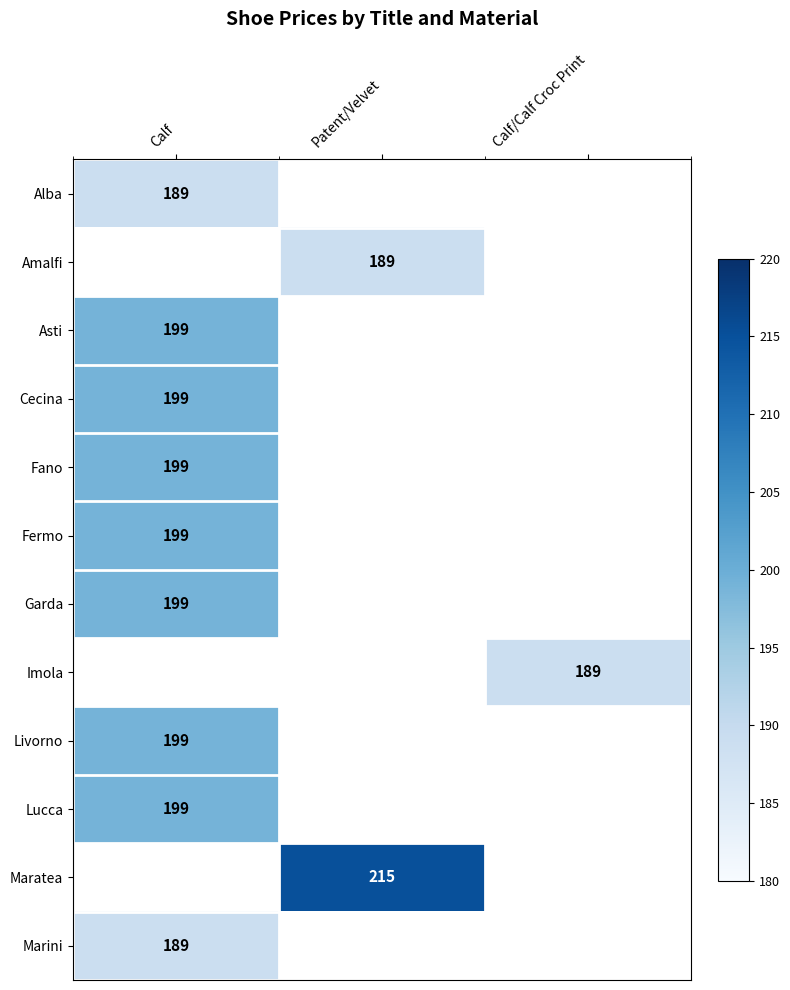

The Imola series shows 189 at Calf/Calf Croc Print. True or false?

True